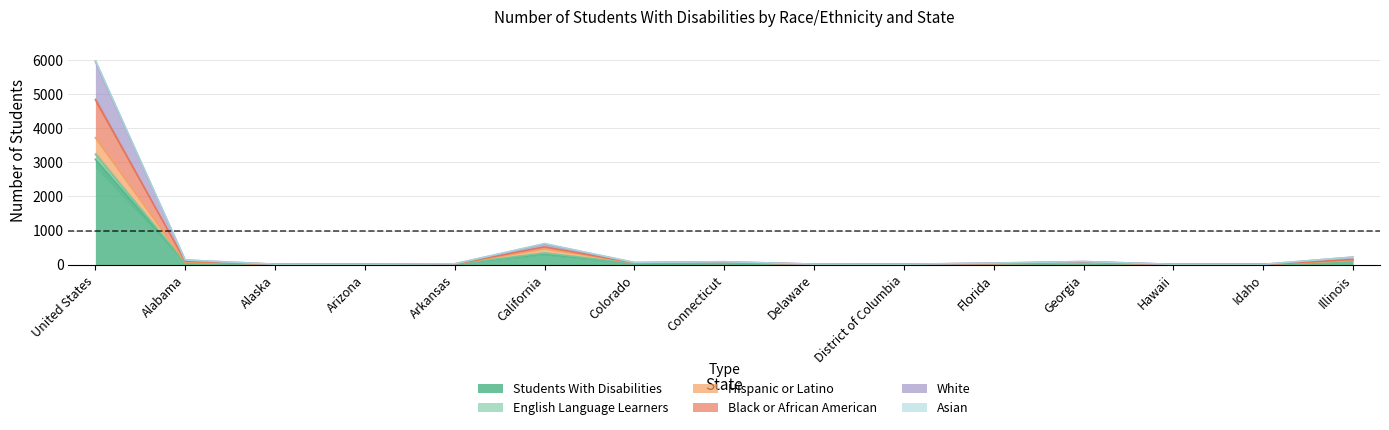

True or false: English Language Learners and Students With Disabilities cross at least once.

False